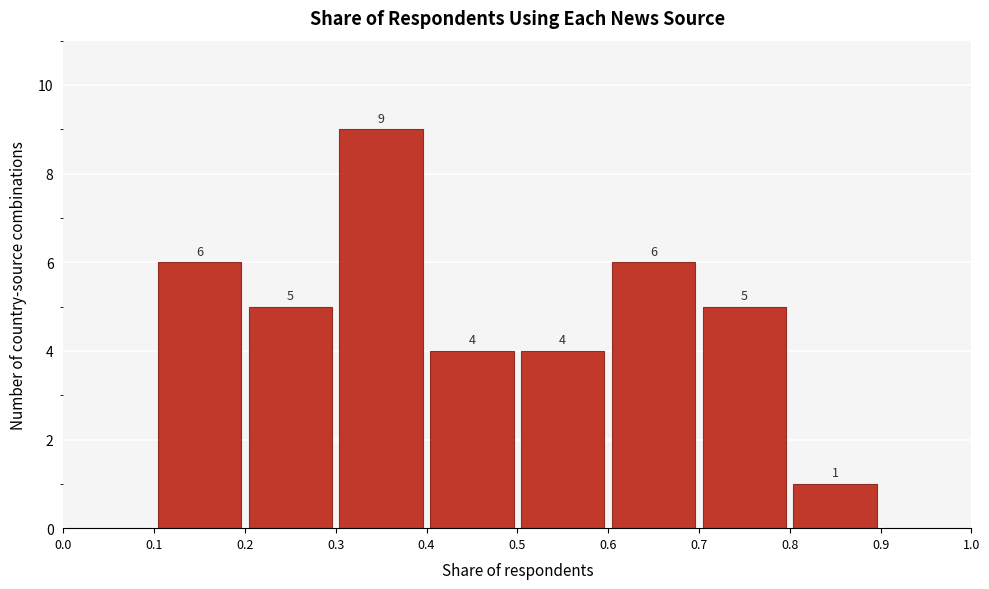

Over which range of the x-axis is the bar tallest?

0.3 to 0.4